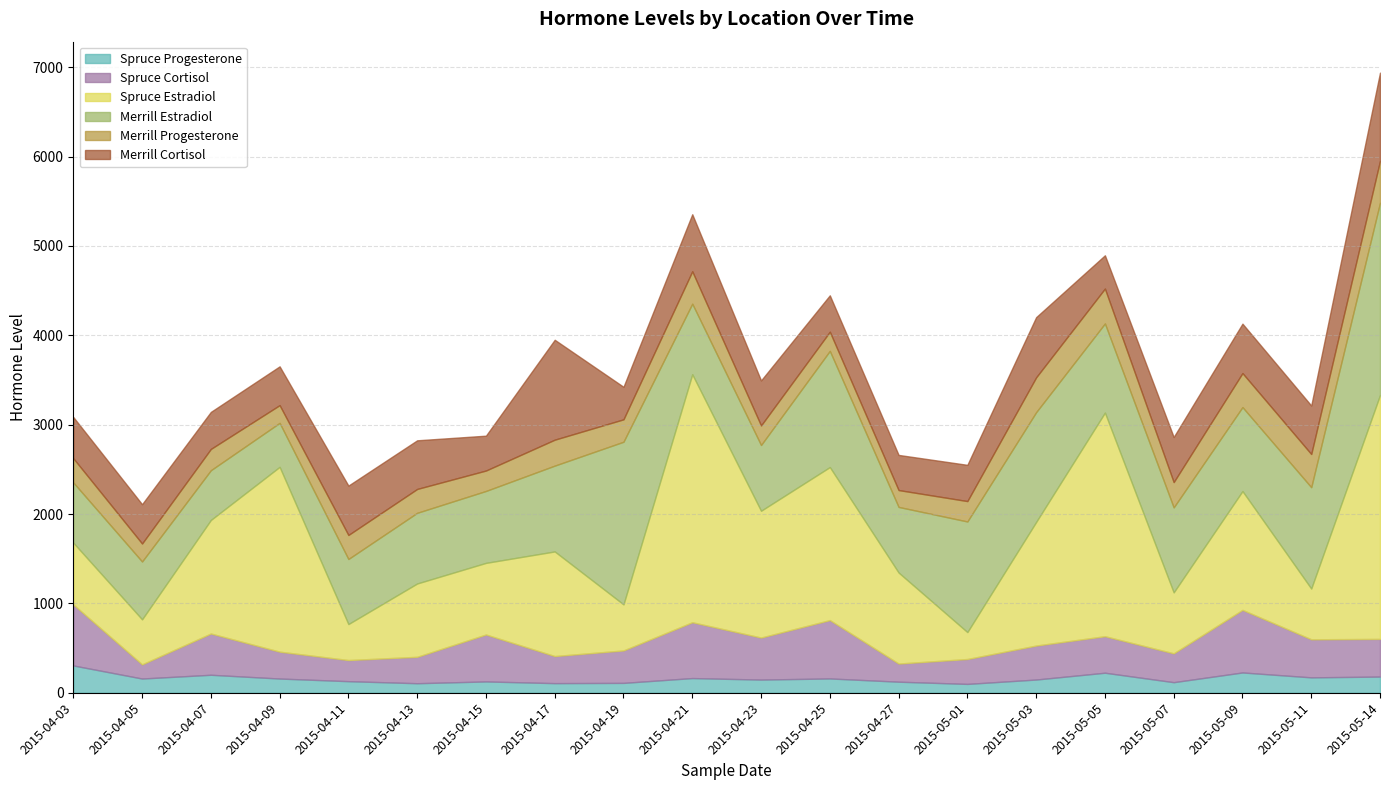

What is the difference between the Merrill Progesterone values at 2015-05-05 and 2015-04-15?

161.8